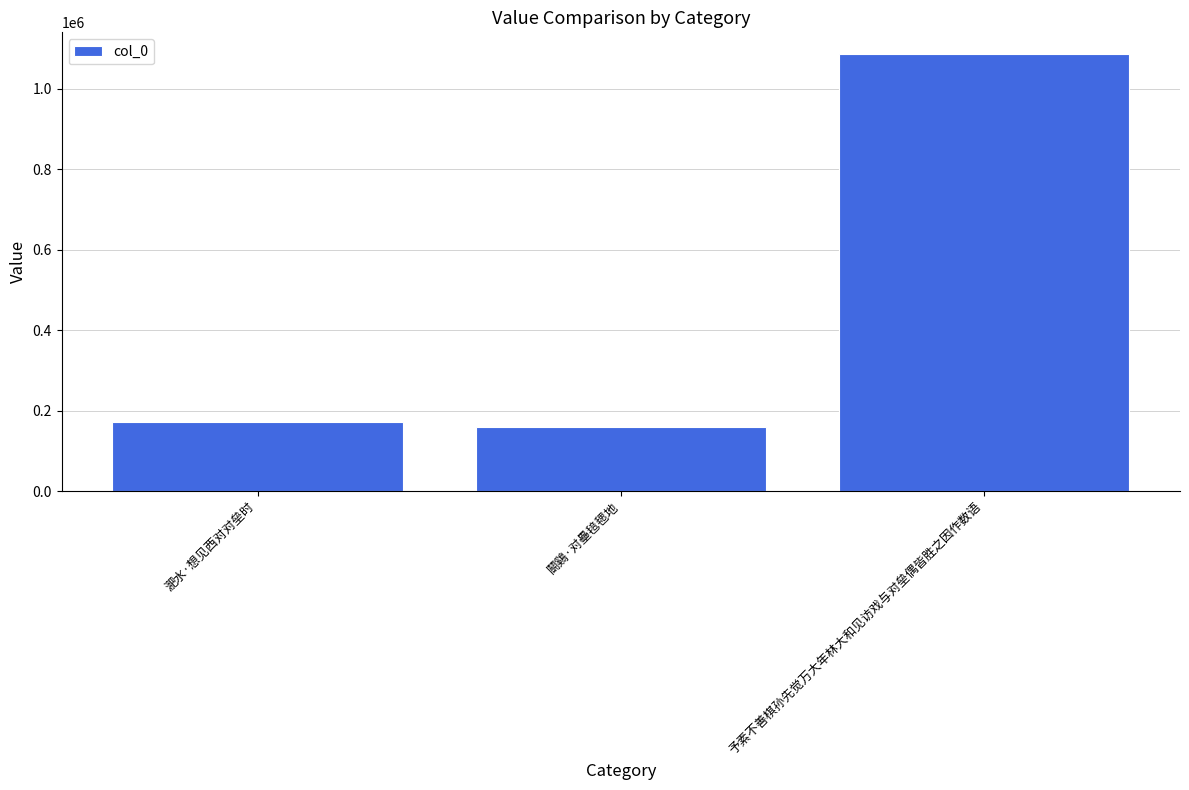

Which category has the highest value across all series?

予素不善棋孙先觉万大年林大和见访戏与对垒偶皆胜之因作数语